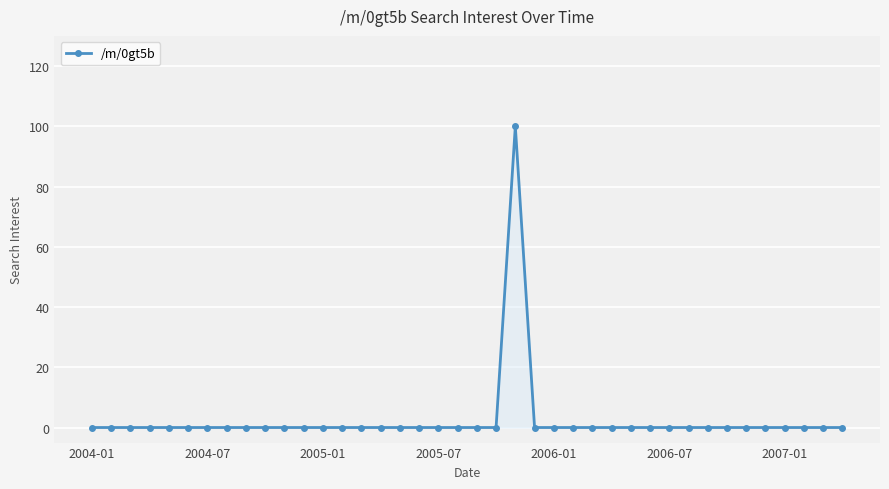

Count the number of data series in this chart.

1